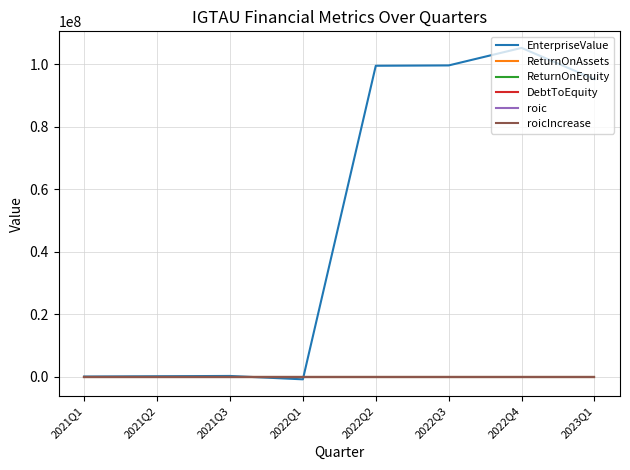

At which category does the chart reach its peak across all series?

2022Q4